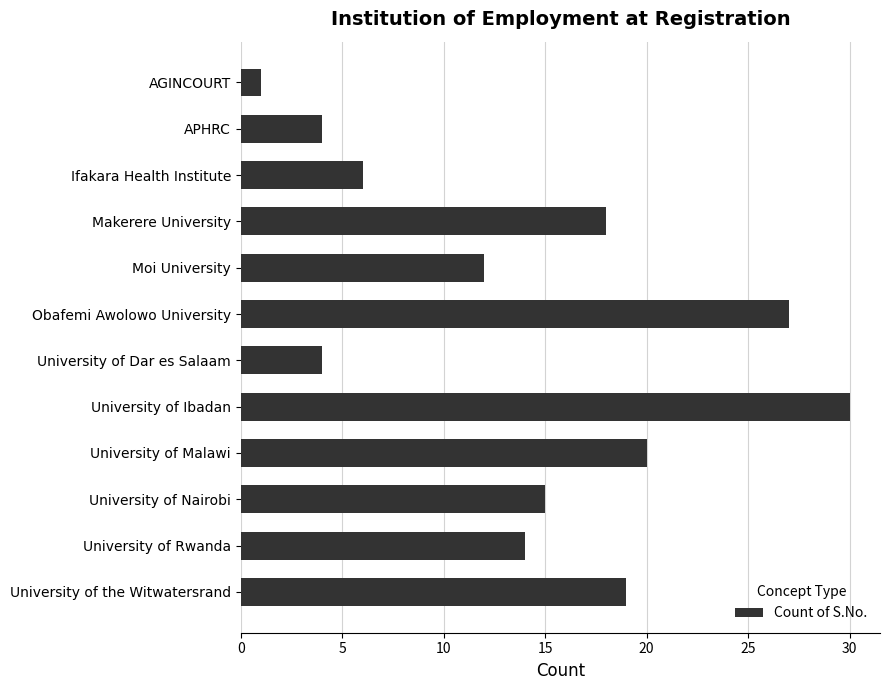

What value does the data have at University of the Witwatersrand, to the nearest 10?

20